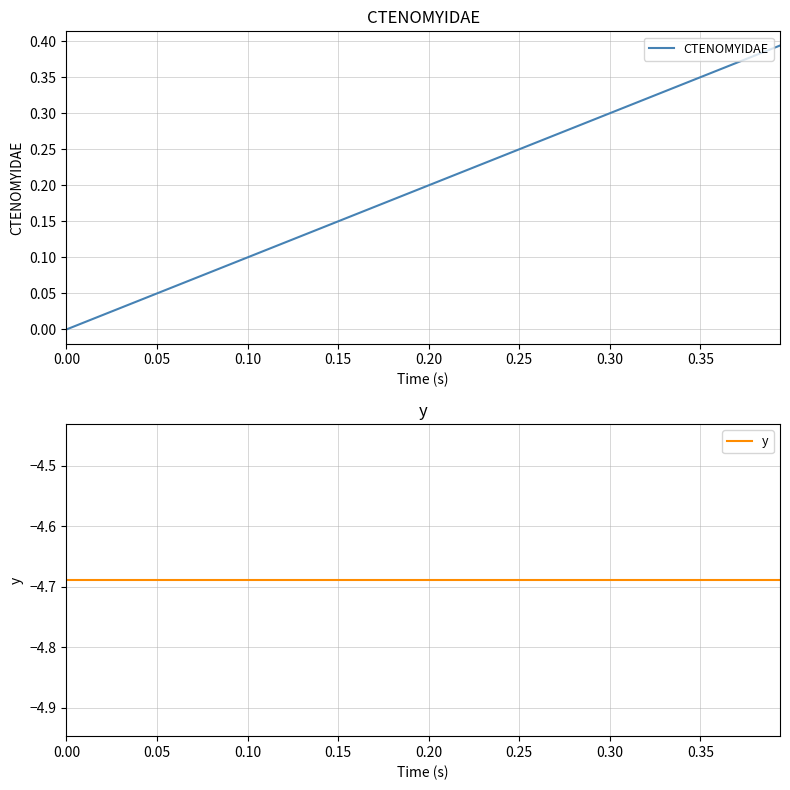

True or false: CTENOMYIDAE has more than 0 points higher than both neighbors.

False